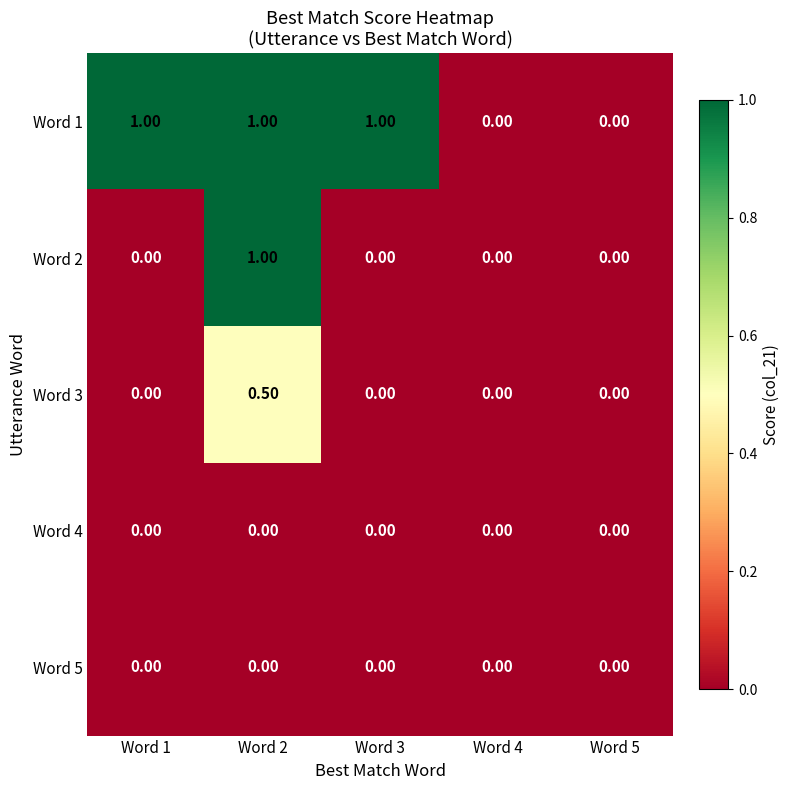

At which category is the sum across all series the highest?

Word 2